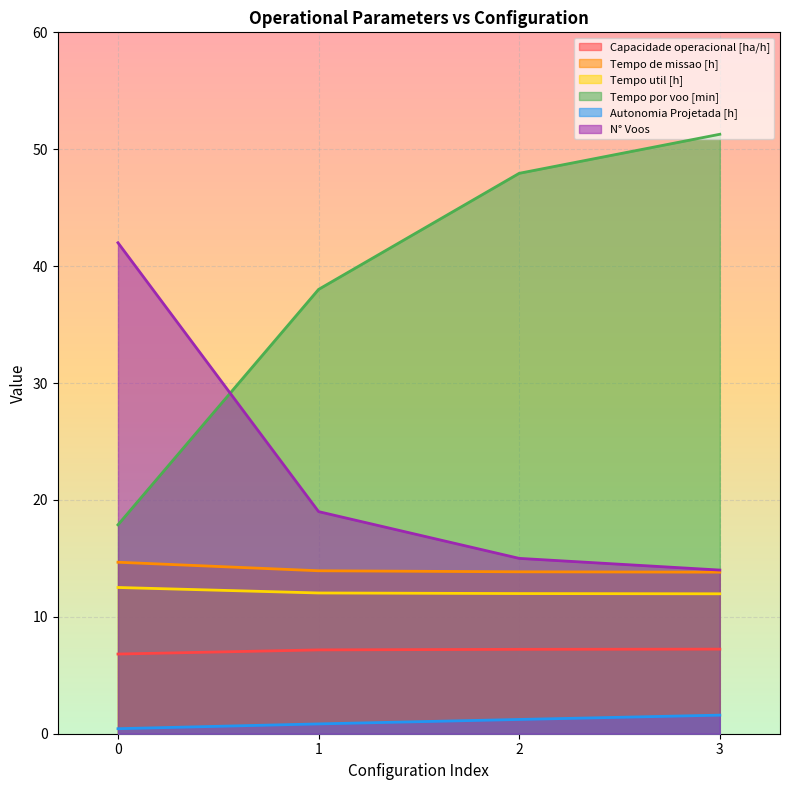

Reading left to right, what are all the values shown in this chart?

Capacidade operacional [ha/h]: 0=6.8	1=7.2	2=7.2	3=7.2
Tempo de missao [h]: 0=14.7	1=13.9	2=13.8	3=13.8
Tempo util [h]: 0=12.5	1=12.0	2=12.0	3=12.0
Tempo por voo [min]: 0=17.9	1=38.0	2=47.9	3=51.3
Autonomia Projetada [h]: 0=0.4	1=0.8	2=1.2	3=1.6
N° Voos: 0=42.0	1=19.0	2=15.0	3=14.0